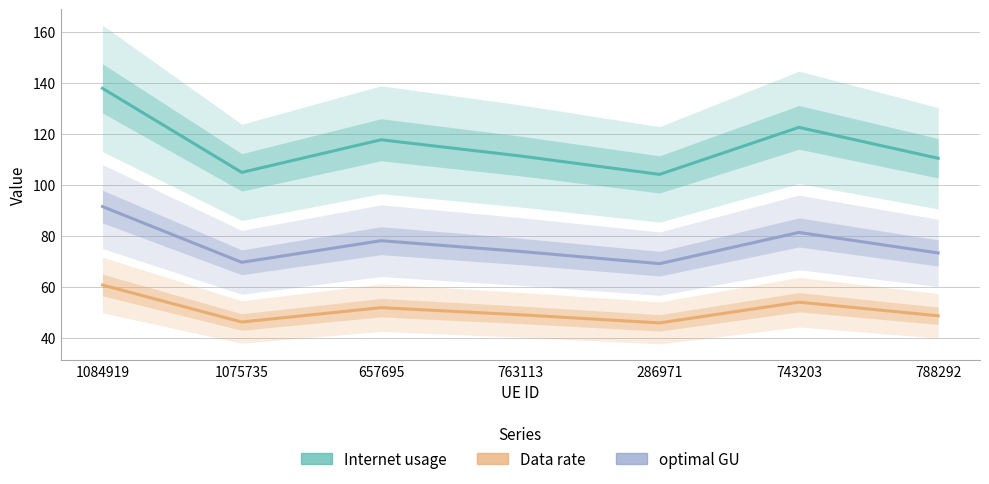

Where is Internet usage nearest to the value 121?

743203